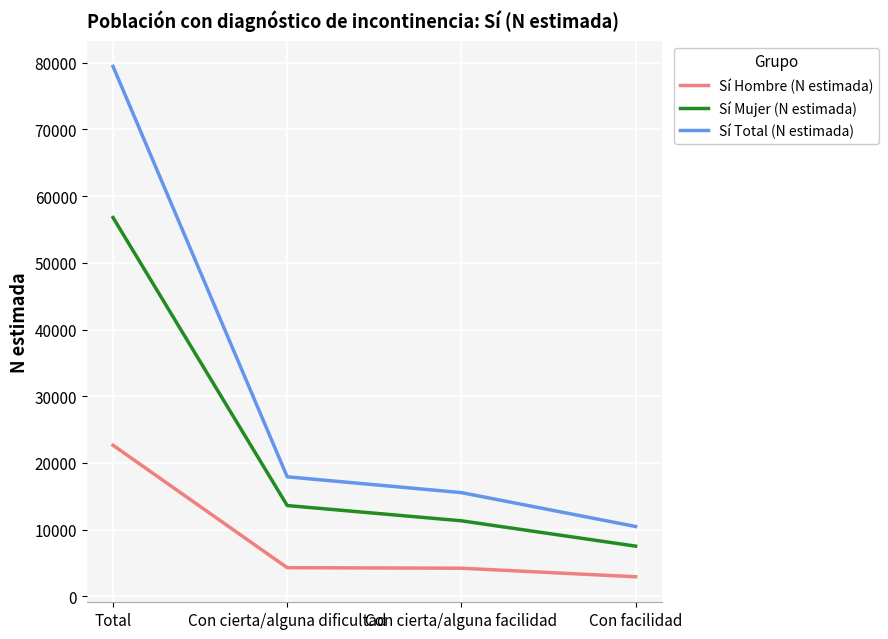

What is the spread (max minus min) of values at Con cierta/alguna dificultad?

13619